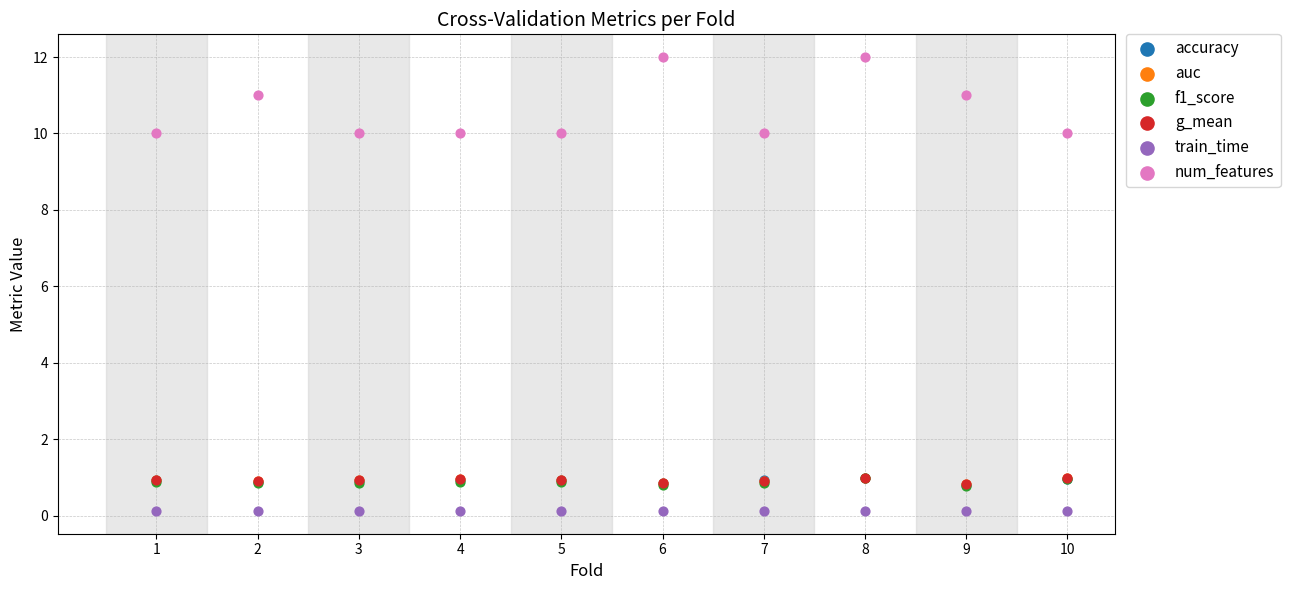

What are all the series names shown in the legend?

accuracy, auc, f1_score, g_mean, train_time, num_features